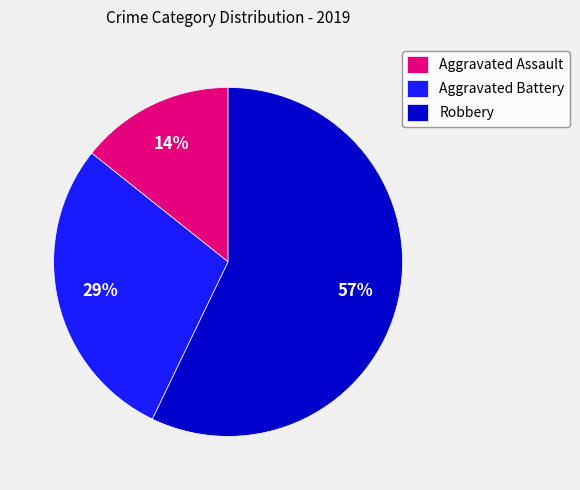

What is the ratio of the value at Aggravated Assault to the value at Aggravated Battery?

0.5